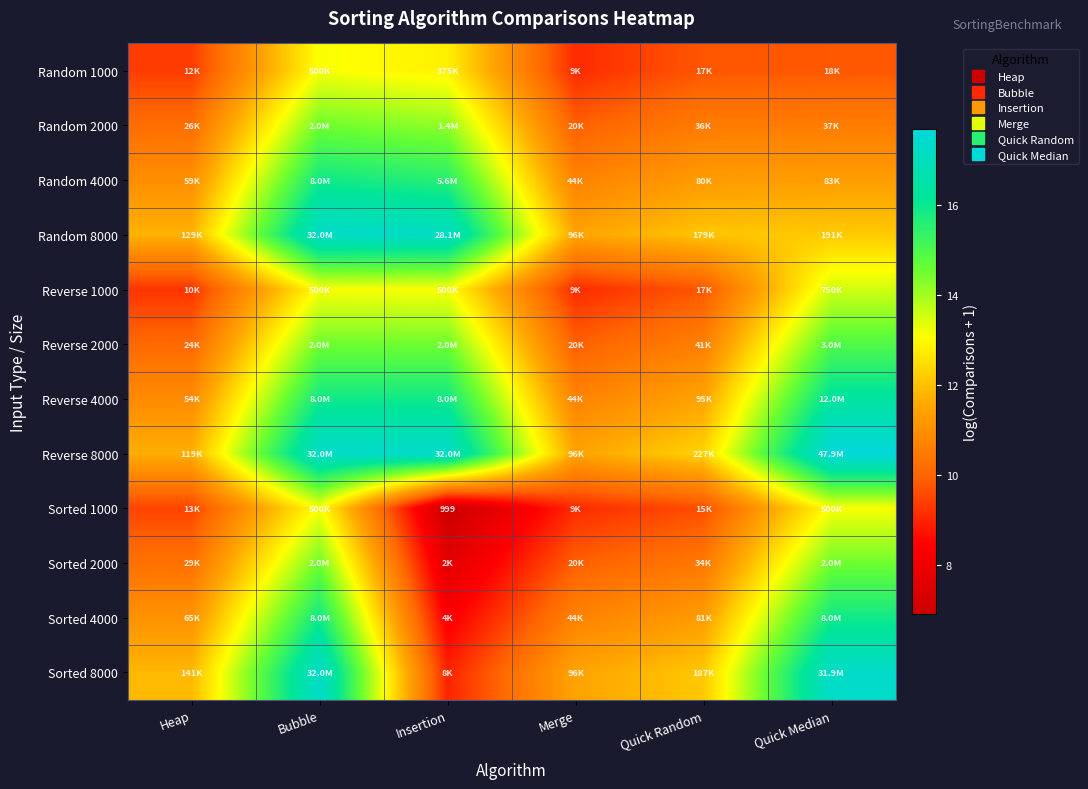

At which label is Reverse 2000 closest to 12?

Quick Random